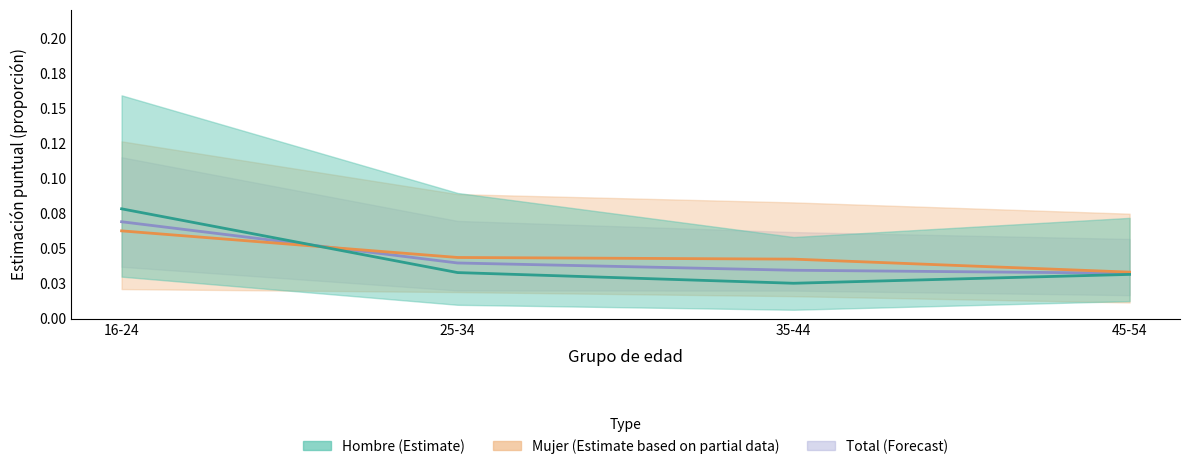

Is the value of Total (Estimate) at 45-54 greater than the value of Mujer (Estimate based on partial data) at 45-54?

No